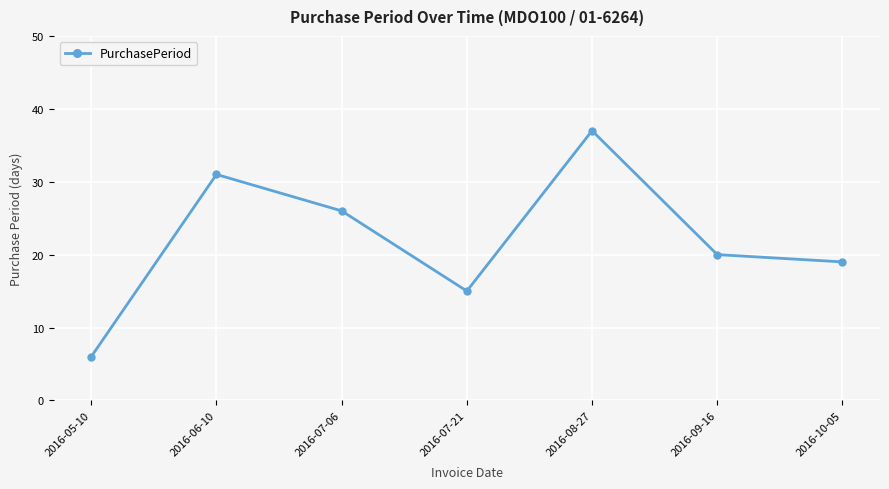

Reading left to right, transcribe all the data shown in this chart.

6	31	26	15	37	20	19